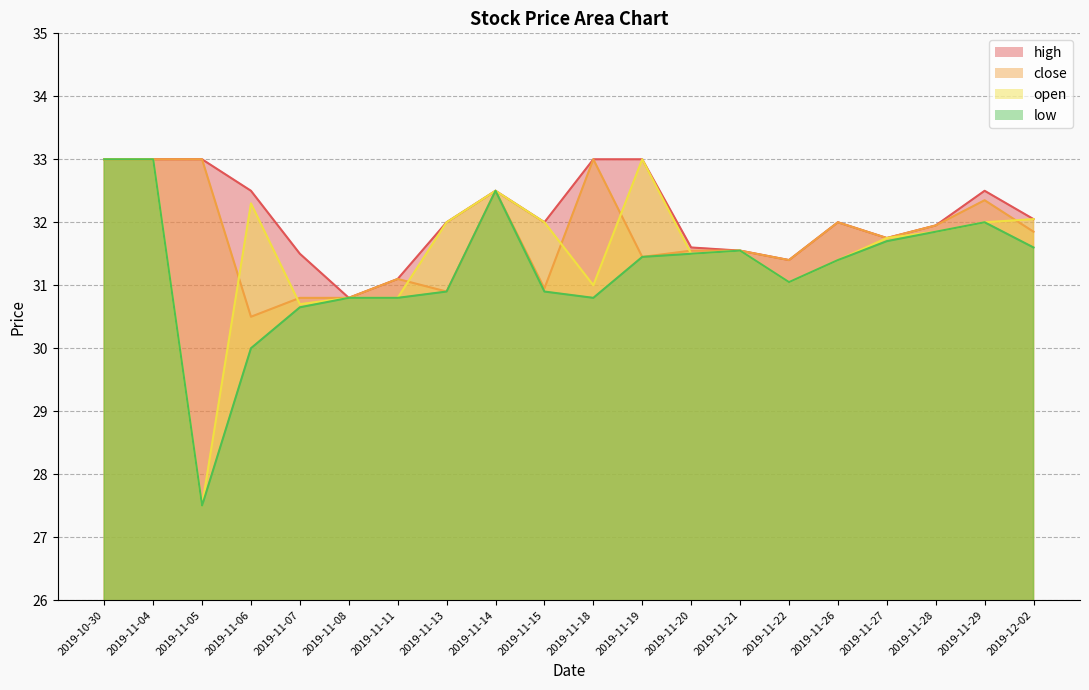

What are all the series names shown in the legend?

high, close, open, low